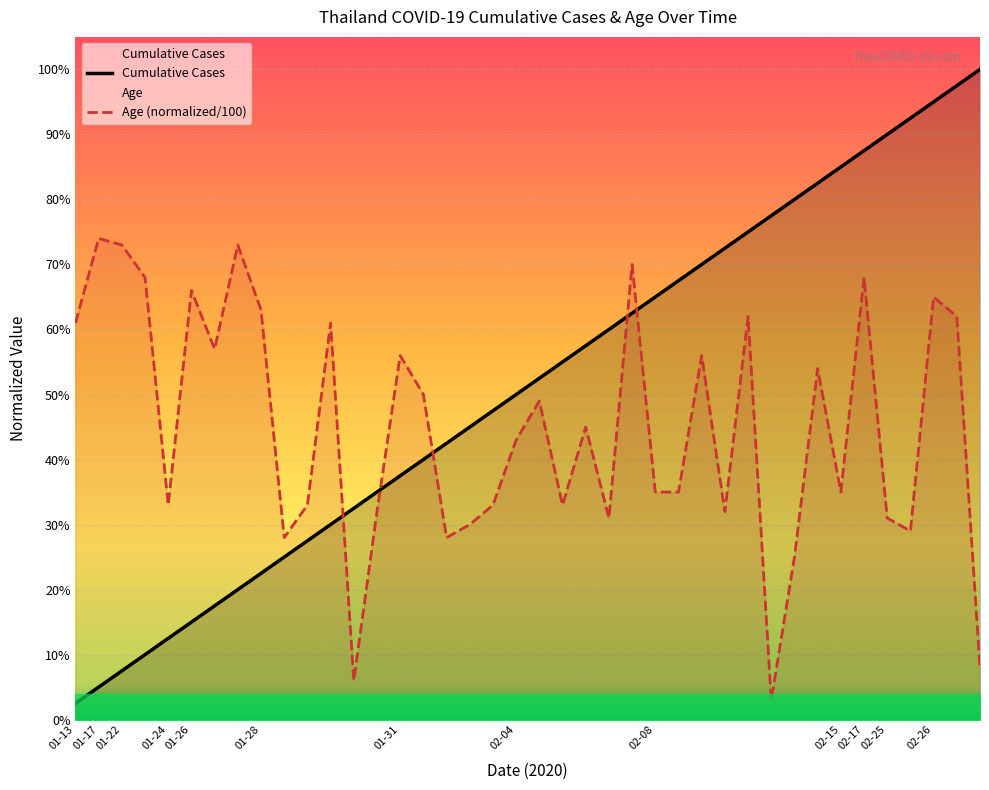

Reading left to right, what are all the values shown in this chart?

Cumulative Cases: 0.0	0.1	0.1	0.1	0.1	0.1	0.2	0.2	0.2	0.2	0.3	0.3	0.3	0.3	0.4	0.4	0.4	0.5	0.5	0.5	0.5	0.6	0.6	0.6	0.6	0.7	0.7	0.7	0.7	0.8	0.8	0.8	0.8	0.8	0.9	0.9	0.9	0.9	1.0	1.0
Age (normalized/100): 0.6	0.7	0.7	0.7	0.3	0.7	0.6	0.7	0.6	0.3	0.3	0.6	0.1	0.3	0.6	0.5	0.3	0.3	0.3	0.4	0.5	0.3	0.5	0.3	0.7	0.3	0.3	0.6	0.3	0.6	0.0	0.2	0.5	0.3	0.7	0.3	0.3	0.7	0.6	0.1